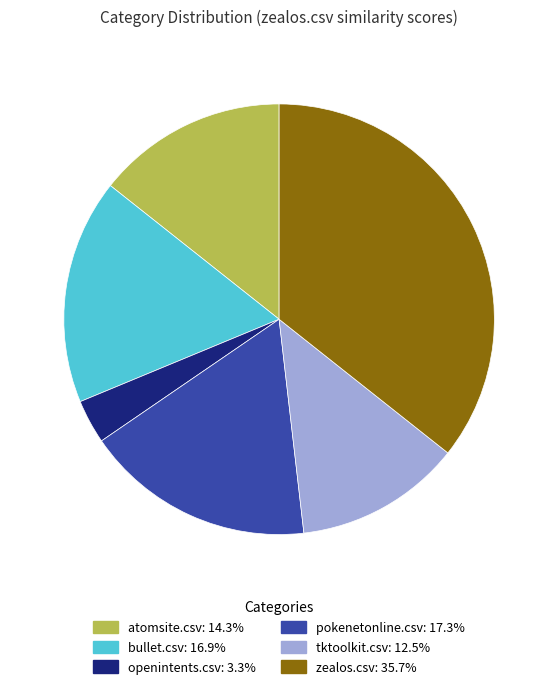

Combined, do pokenetonline.csv and bullet.csv account for over 50%?

No